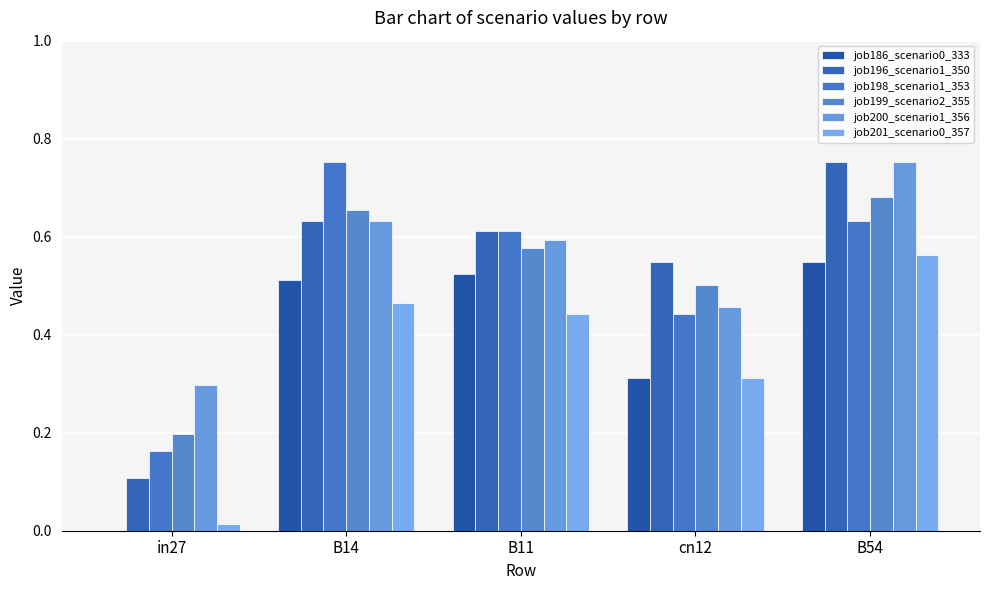

Is the value of job186_scenario0_333 at in27 greater than the value of job198_scenario1_353 at cn12?

No